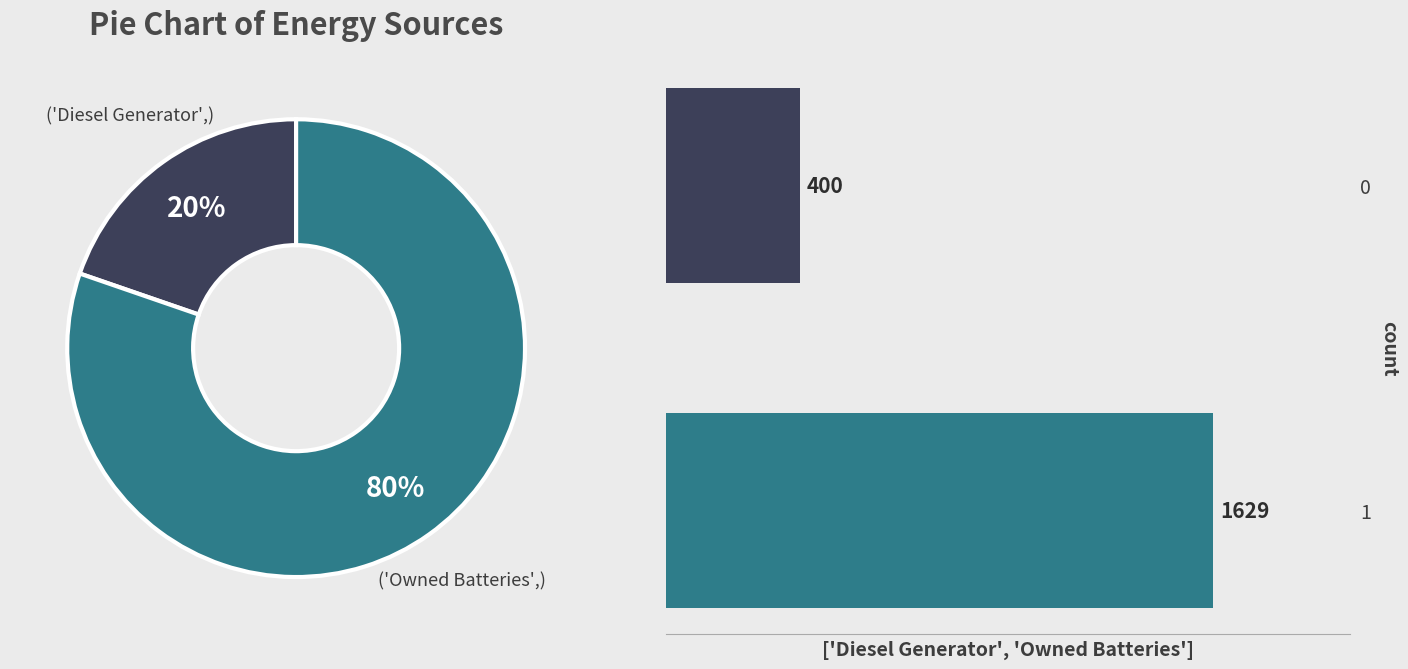

What portion of the pie excludes 0?

80.3%